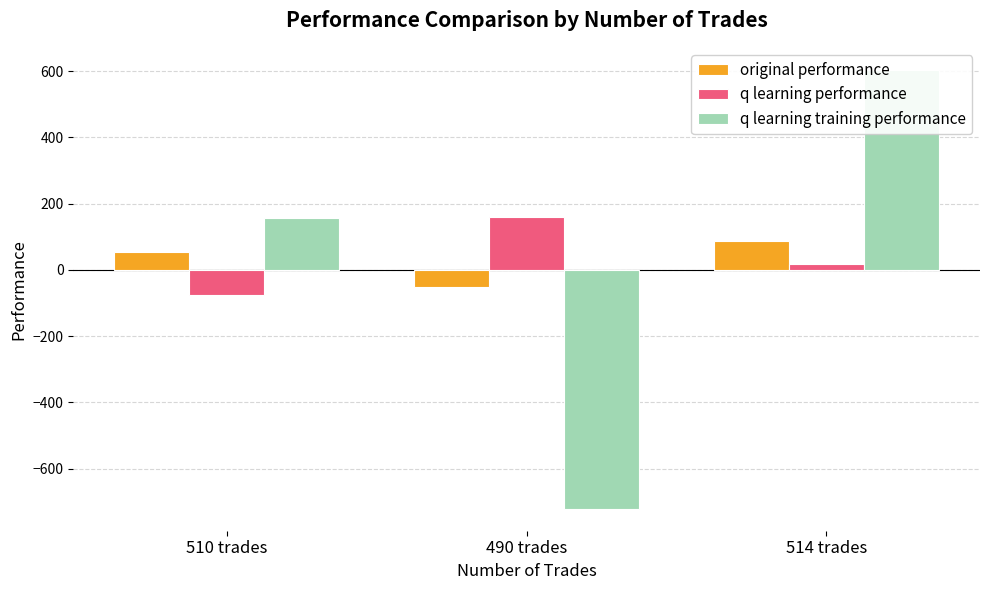

At which label does q learning performance first exceed 16?

490 trades